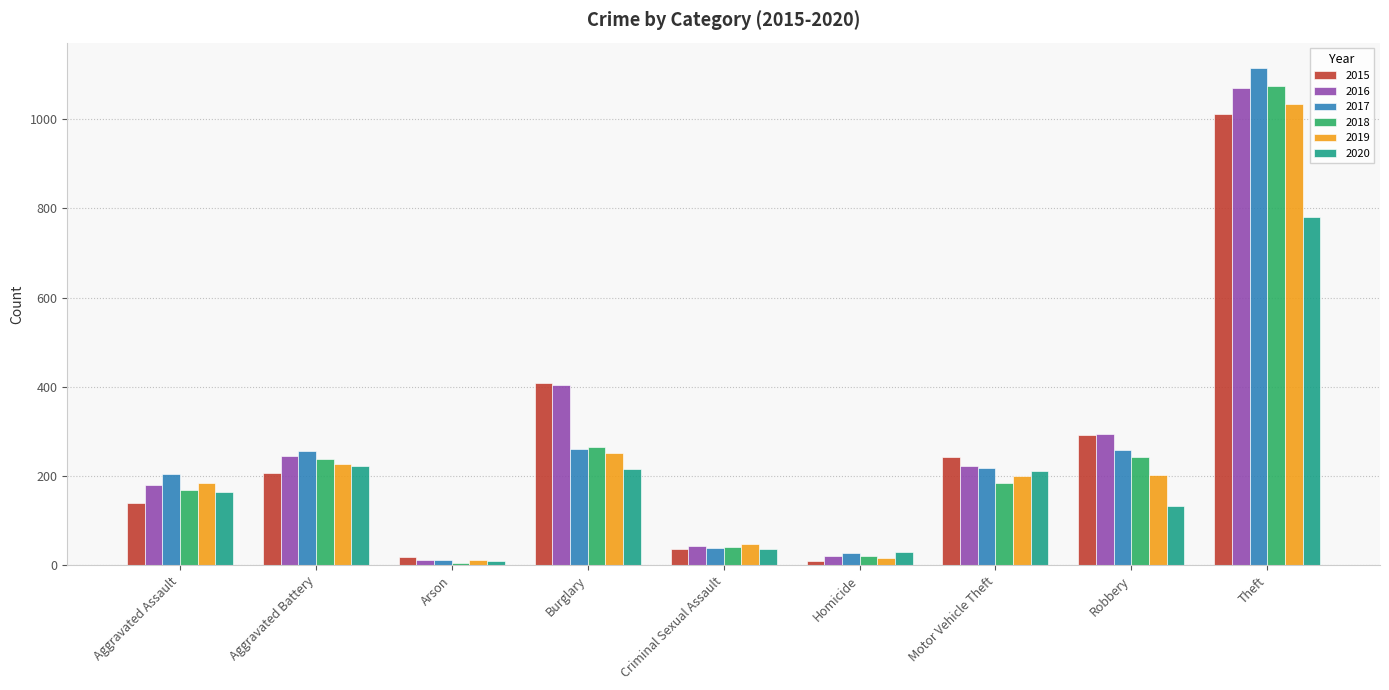

At which category is the sum across all series the highest?

Theft